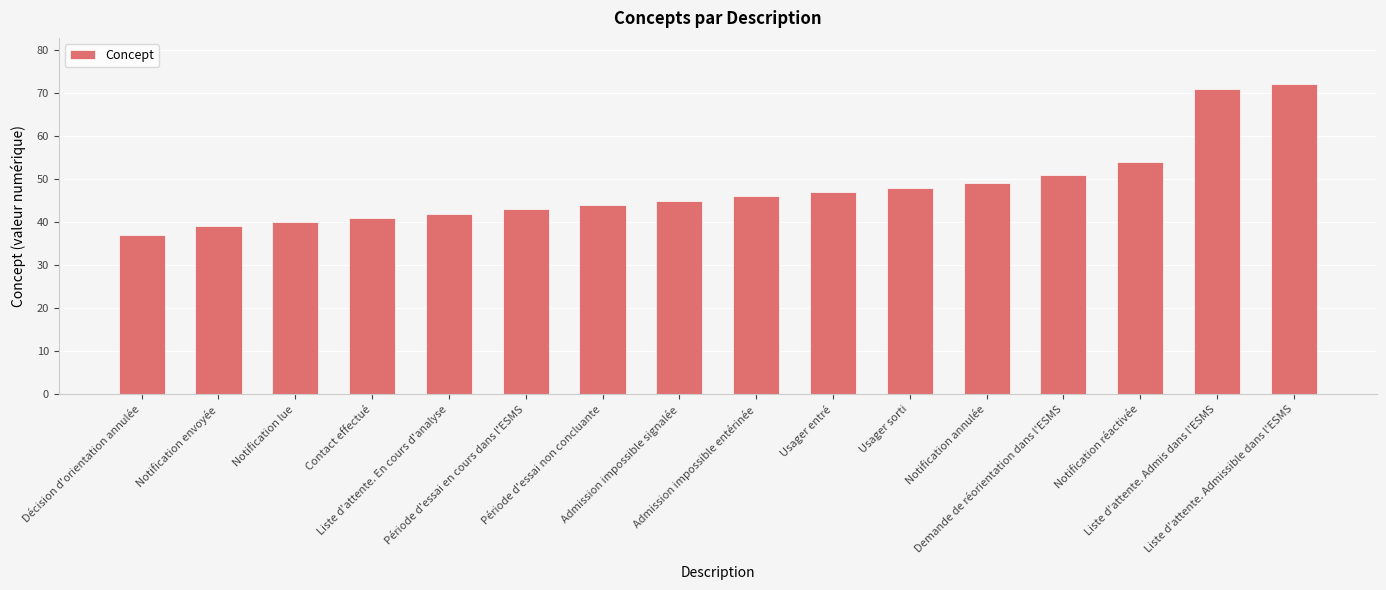

How many data points are less than 46?

8